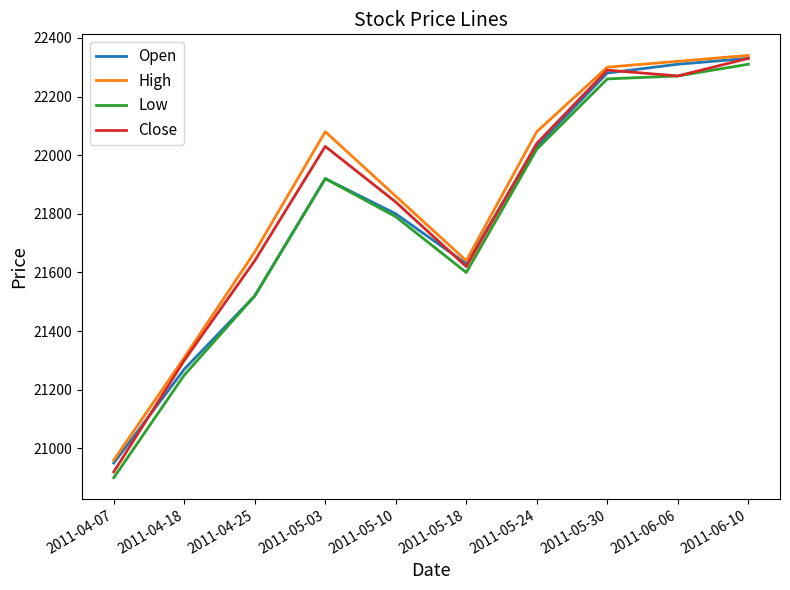

At which label does Open reach its peak?

2011-06-10